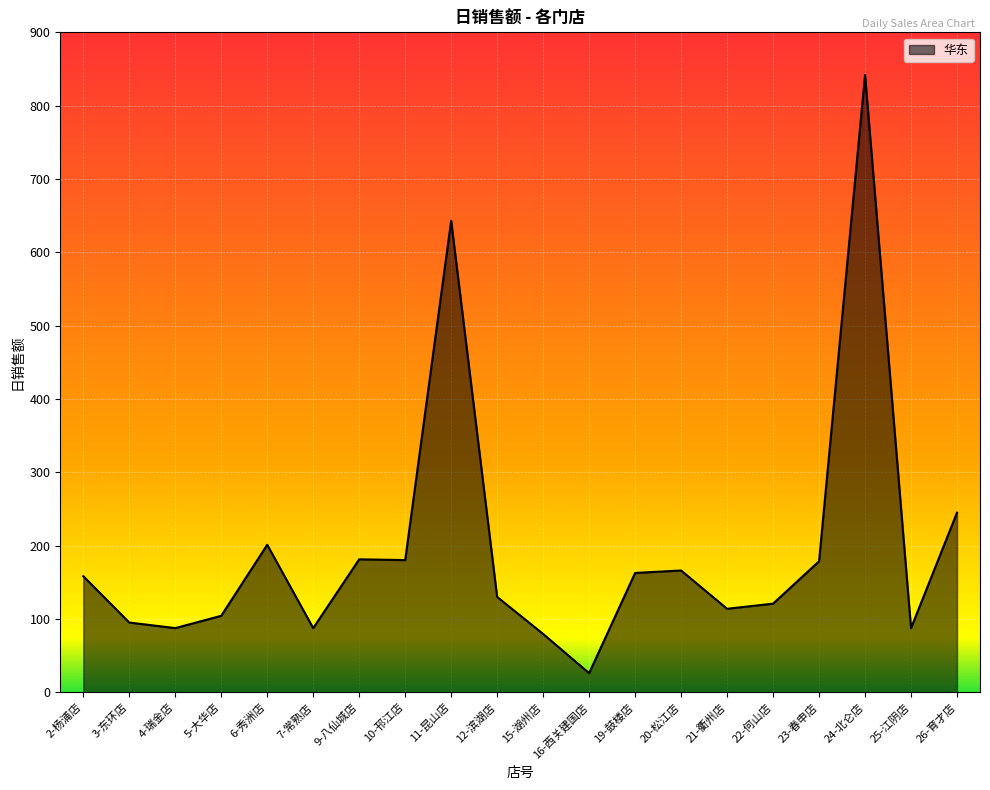

The value at 3-东环店 is 161.7. True or false?

False